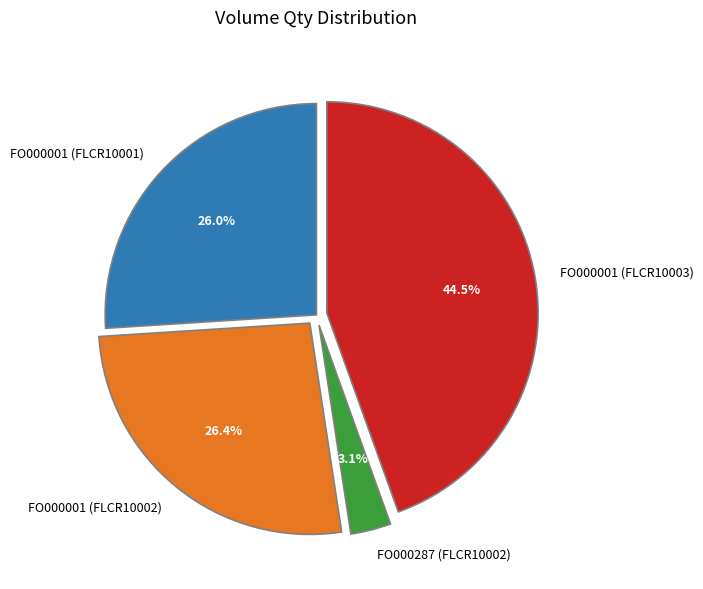

Which category has the biggest portion of the pie?

FO000001 (FLCR10003)